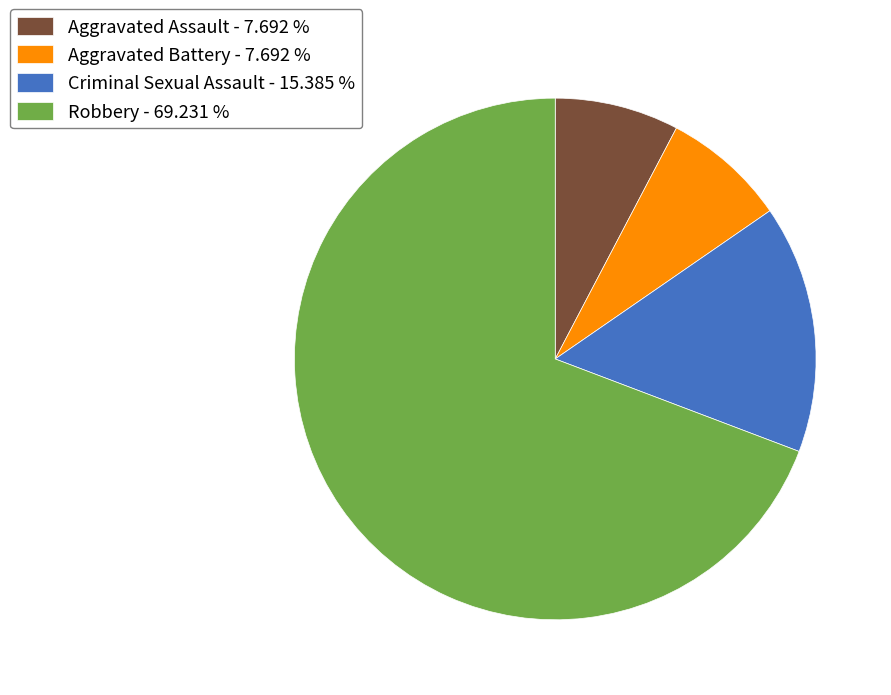

Between Criminal Sexual Assault - 15.385 % and Robbery - 69.231 %, which is larger?

Robbery - 69.231 %